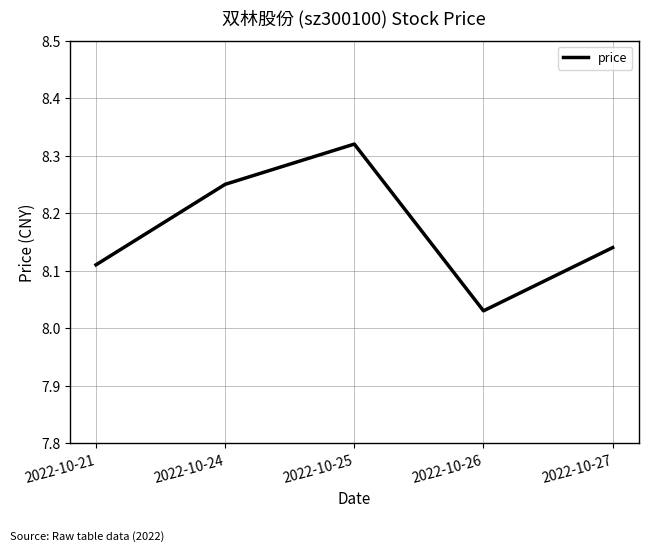

Which has a higher value, 2022-10-27 or 2022-10-24?

2022-10-24